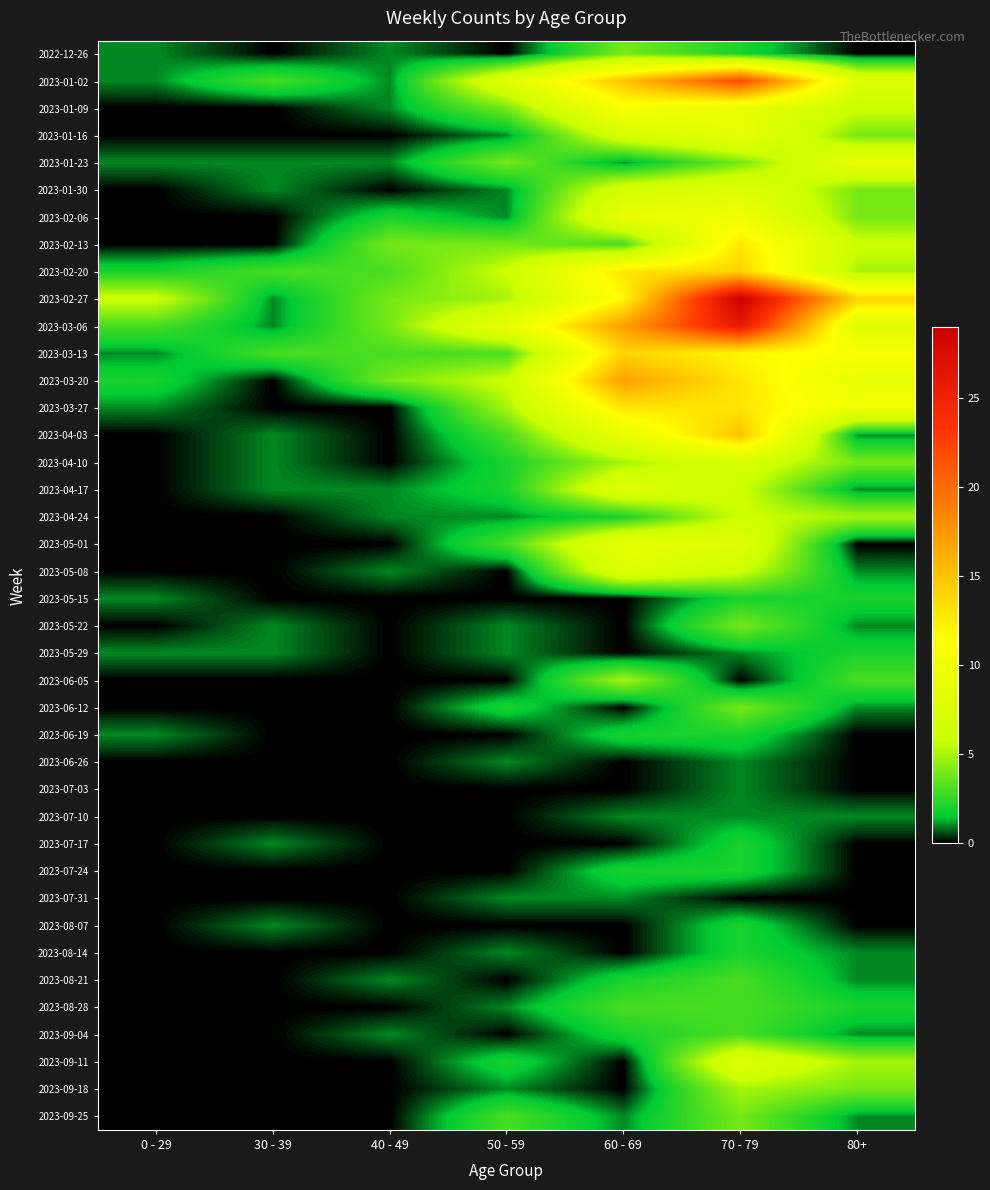

Which label corresponds to the largest value in the chart?

70 - 79